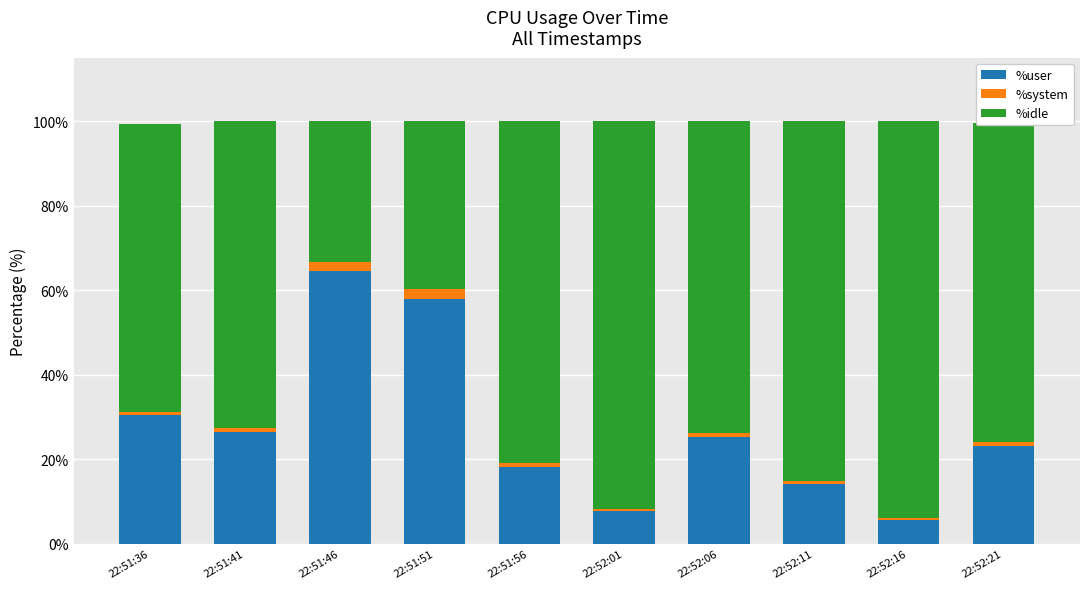

Where is %user nearest to the value 35?

22:51:36